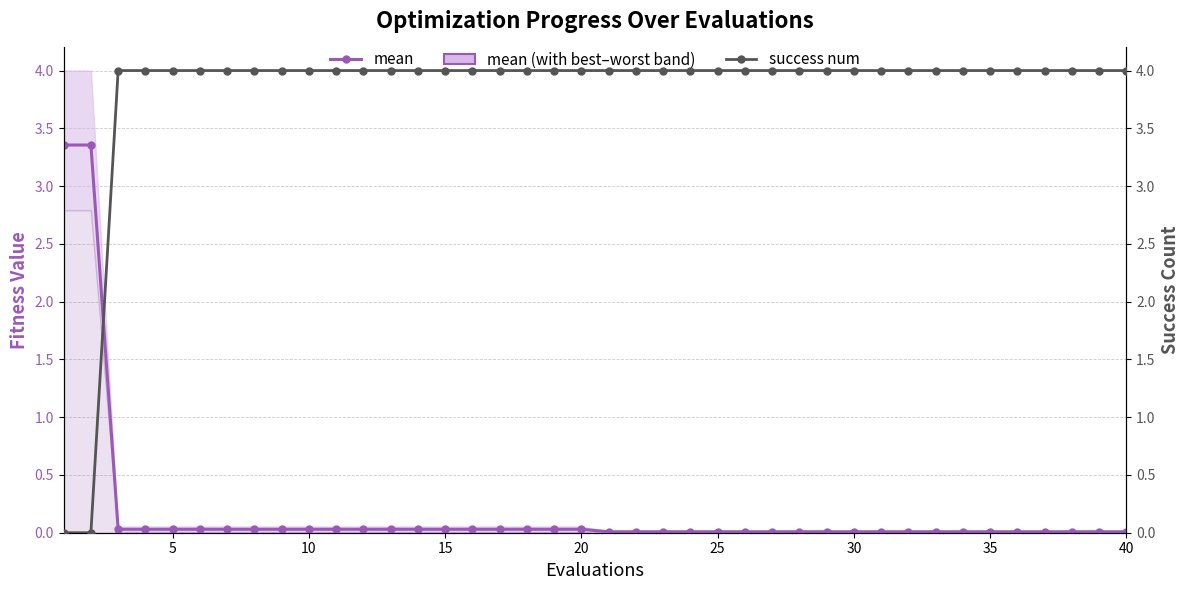

The success num series shows 1.0 at 18. True or false?

False